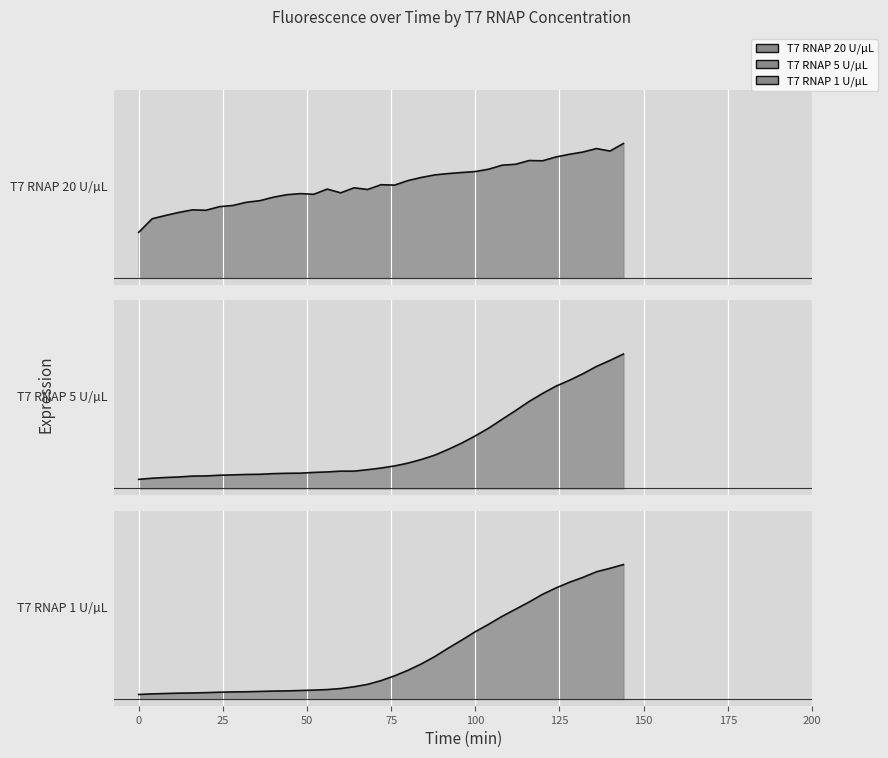

How many lines are shown in the chart?

3